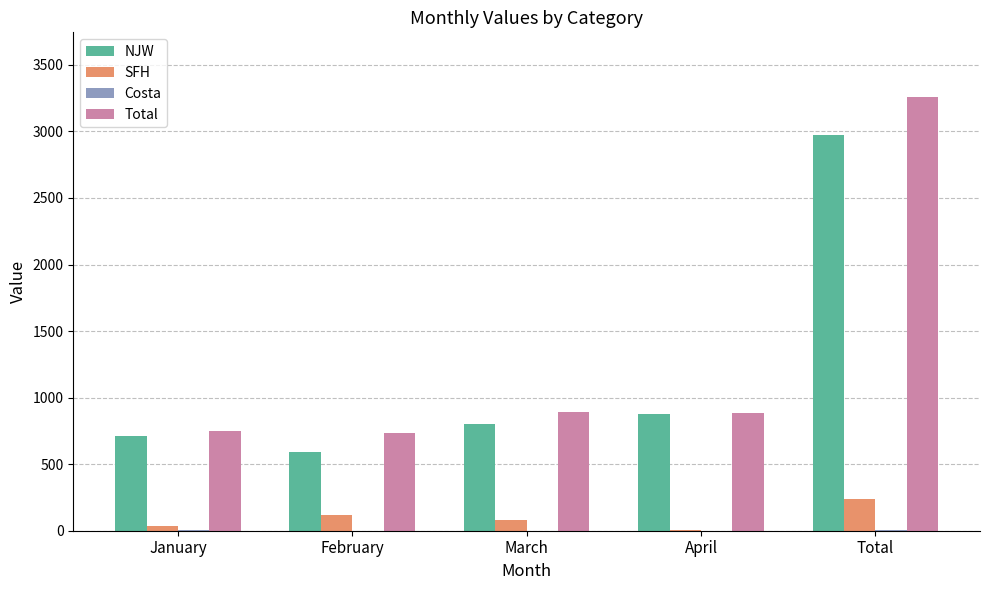

Which series has the widest spread of values?

Total